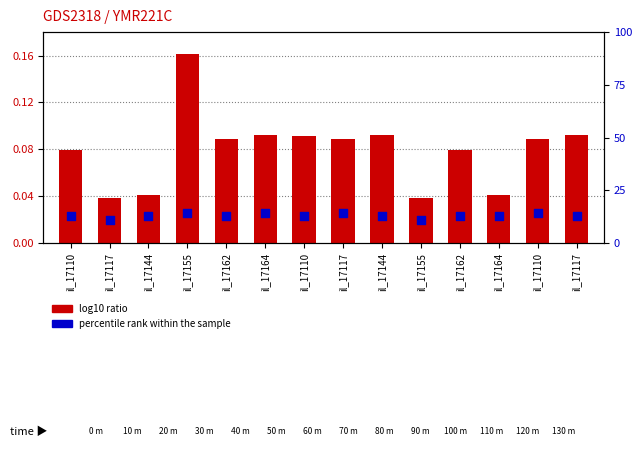

Which series contains the lowest Y value?

log10 ratio